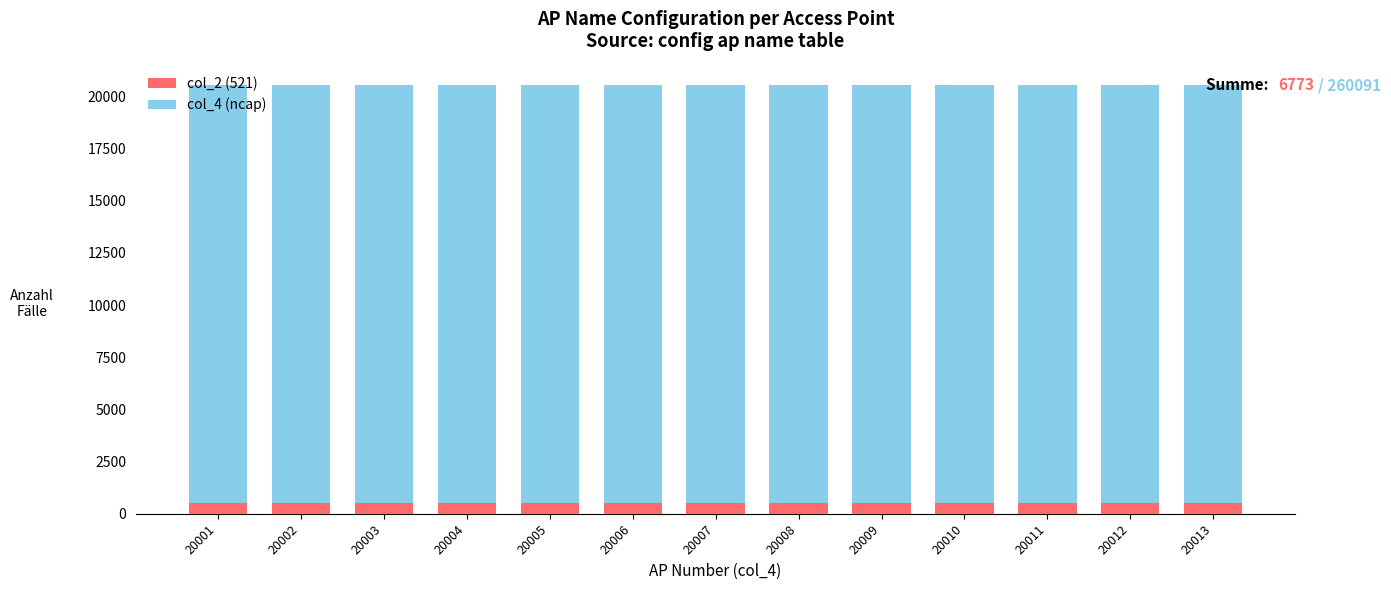

The col_2 (521) series shows 521 at 20002. True or false?

True